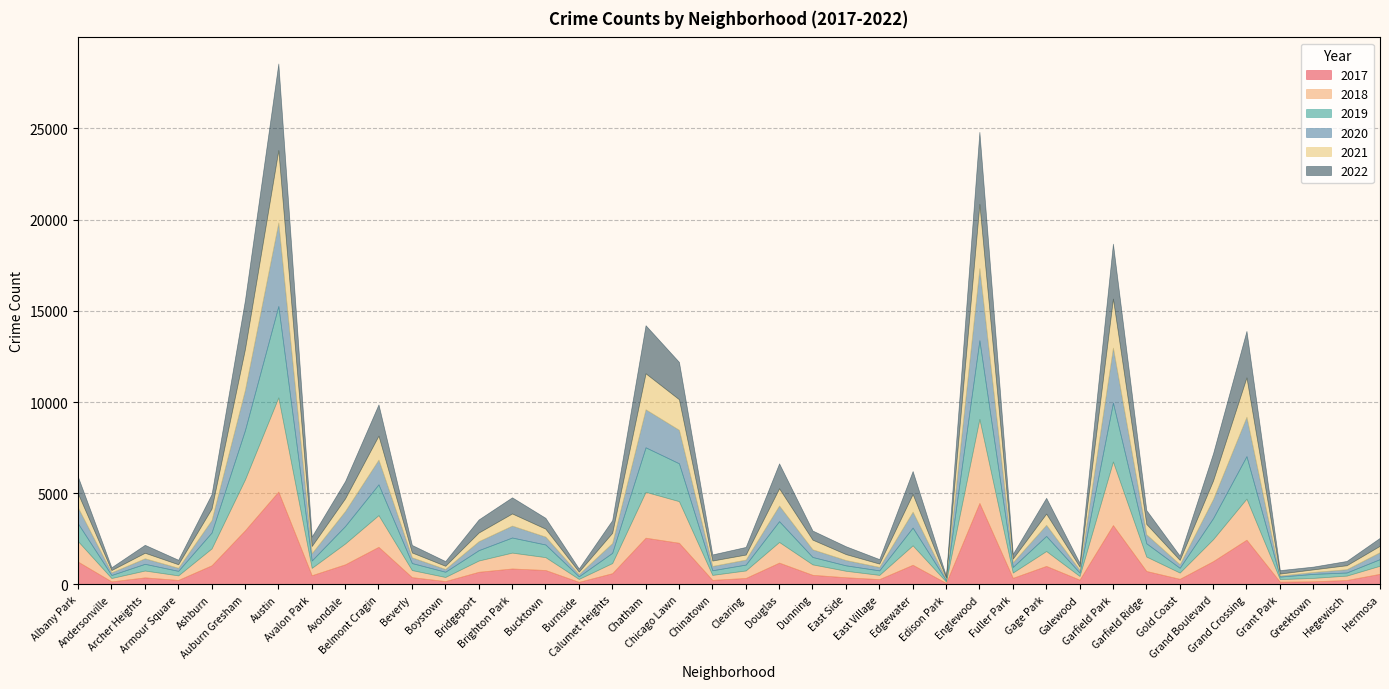

At which category is the sum across all series the highest?

Austin